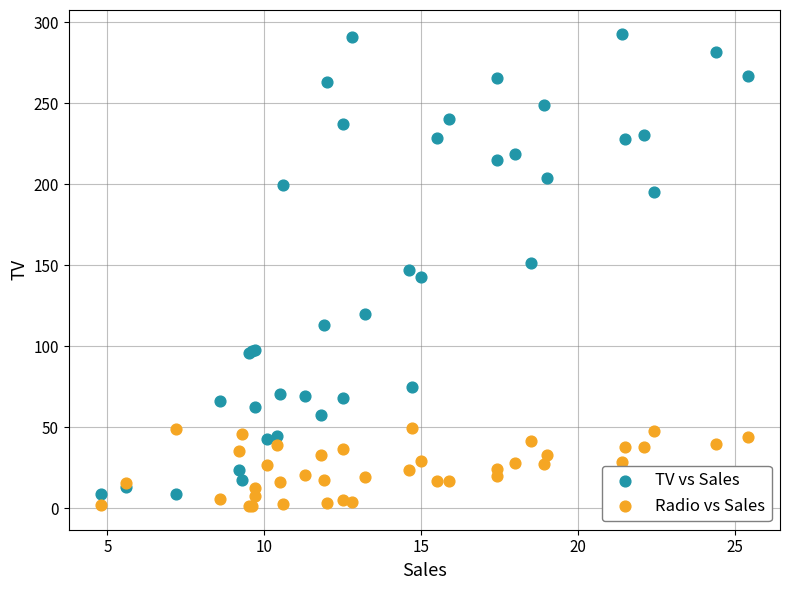

Which series reaches the minimum Y coordinate?

Radio vs Sales